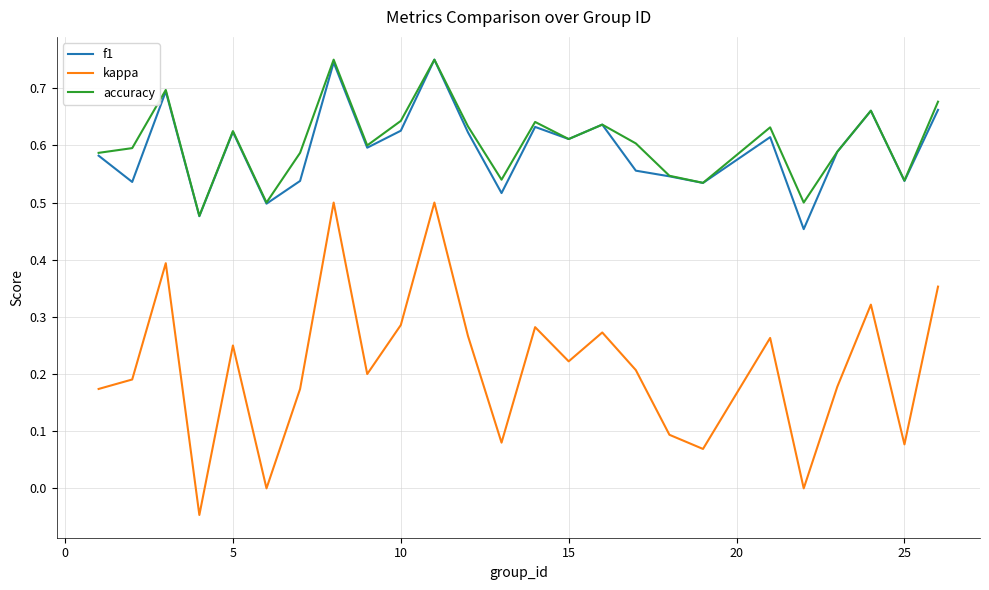

In accuracy, how many points are lower than both neighbors (excluding endpoints)?

8